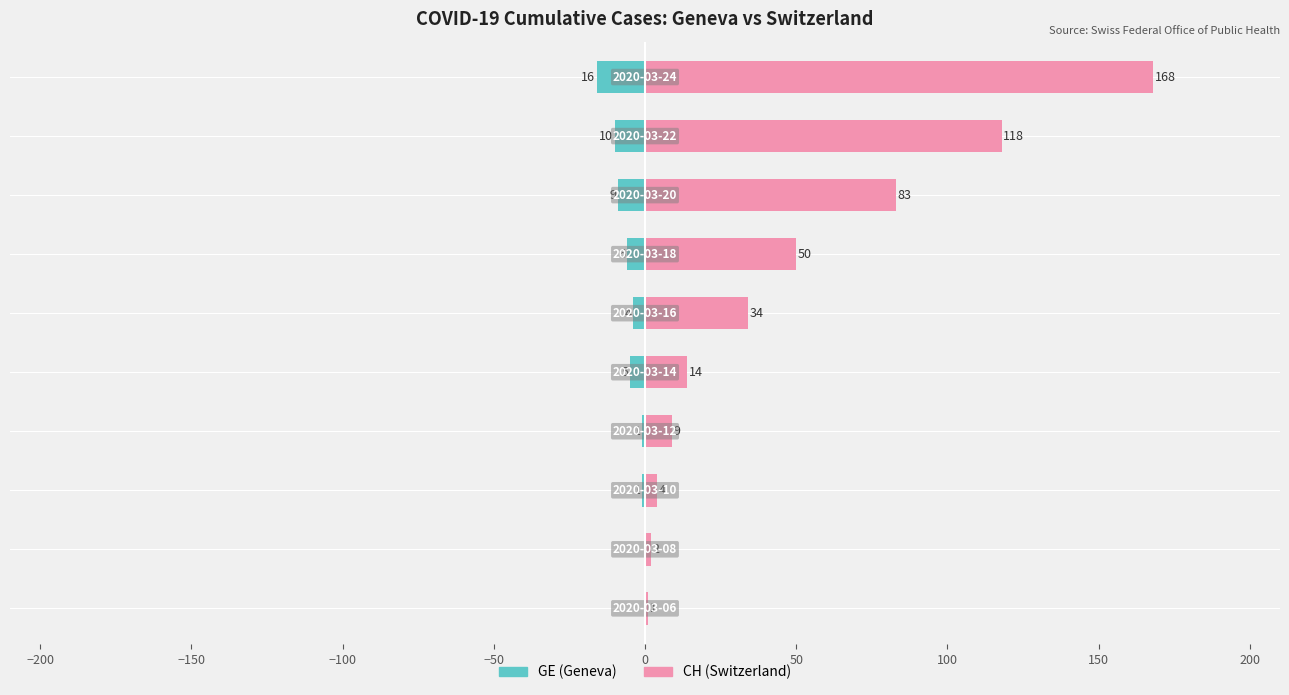

Is the value of GE (left) at −100 greater than the value of CH (right) at −250?

No